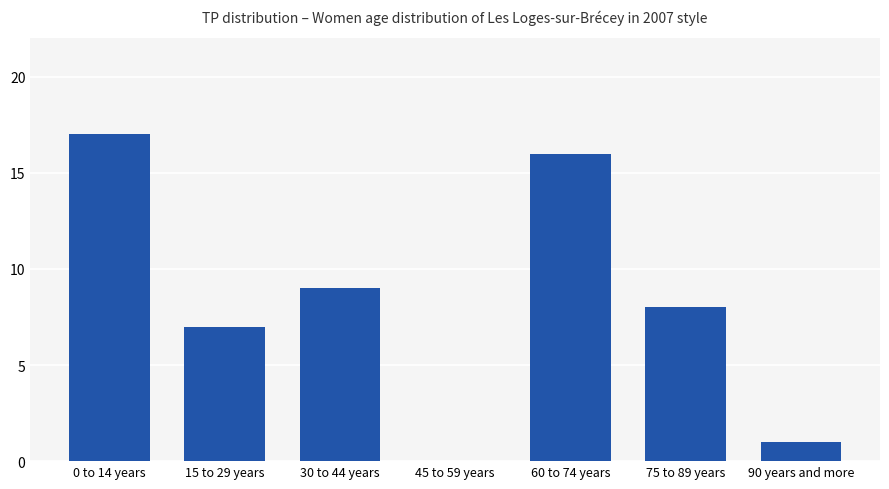

The chart shows a value of 7 at 15 to 29 years. True or false?

True